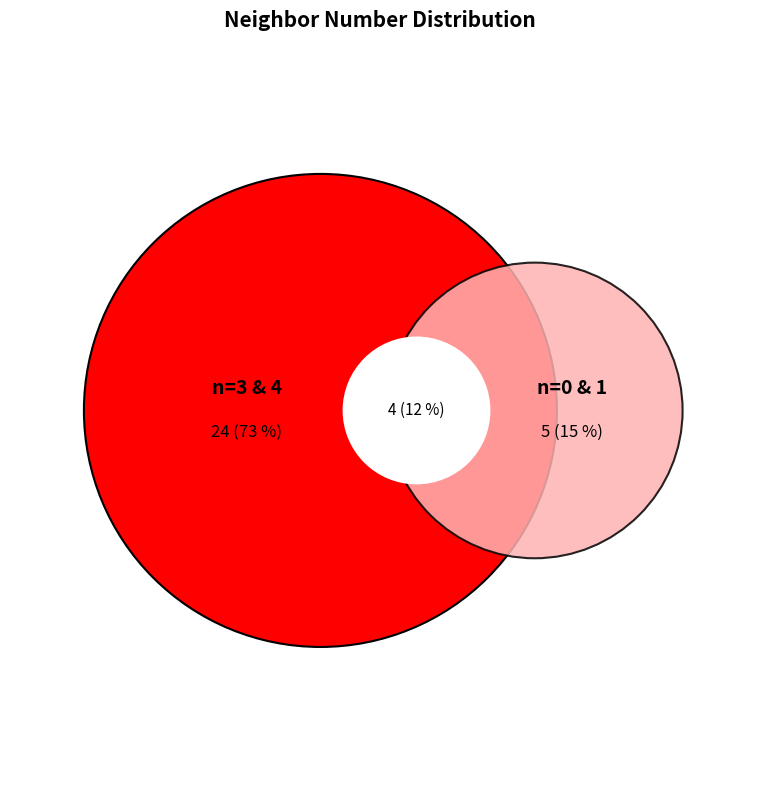

Is it true that 3 is 20% of the pie?

False